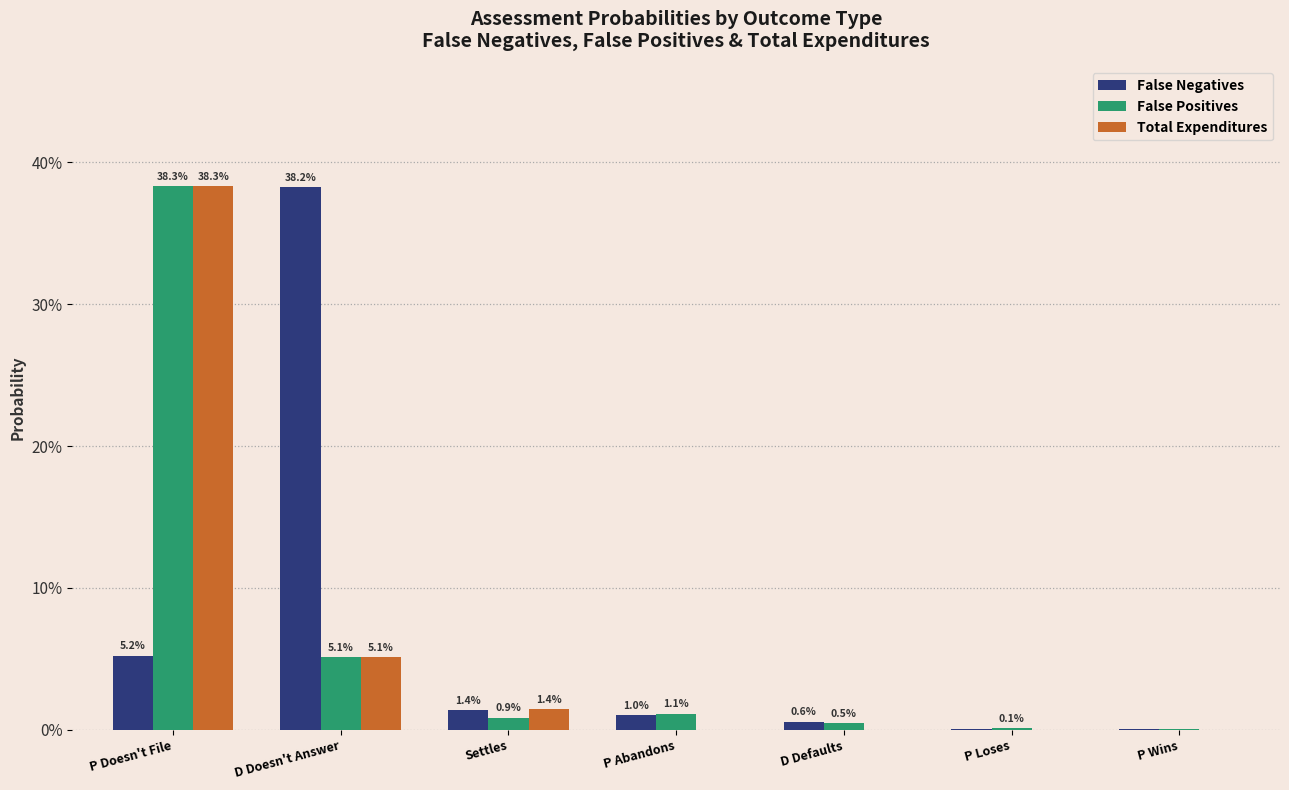

What are all the series names shown in the legend?

False Negatives, False Positives, Total Expenditures